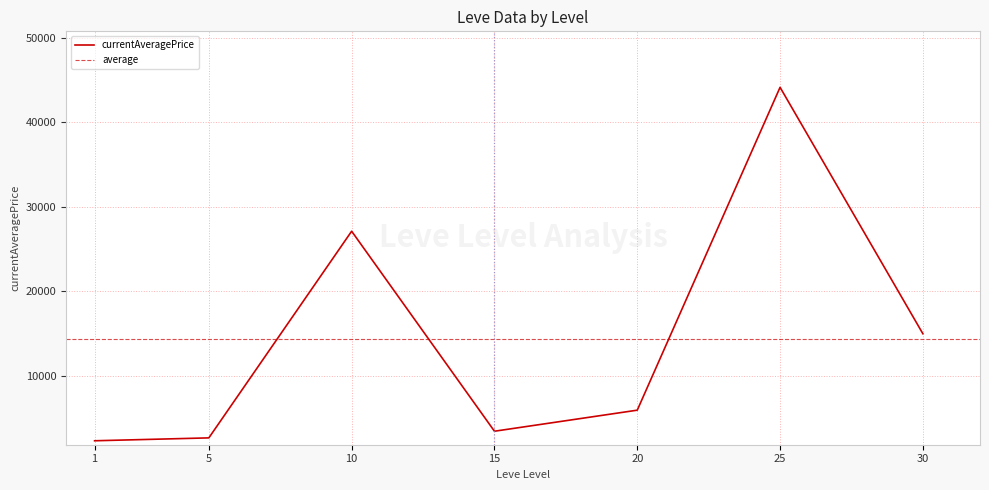

What is the maximum value for currentAveragePrice?

44147.0